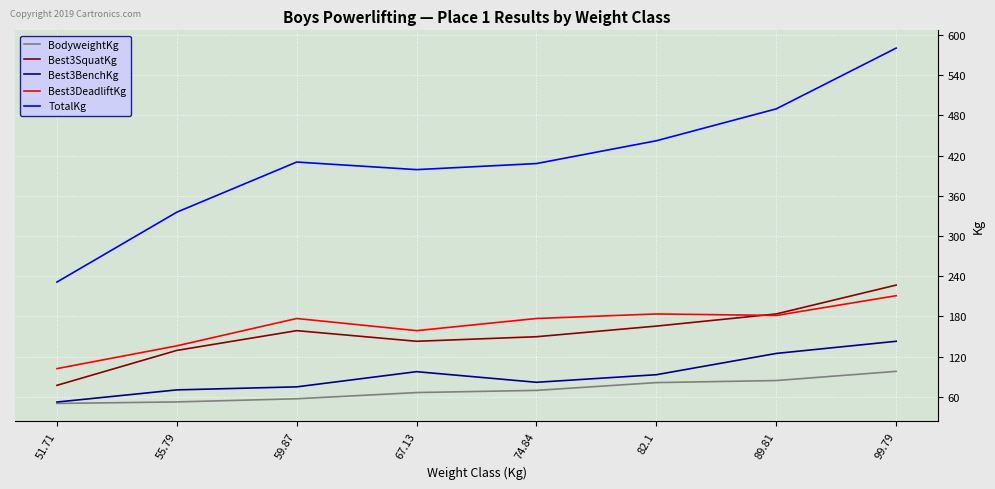

Which category has the highest value across all series?

99.79